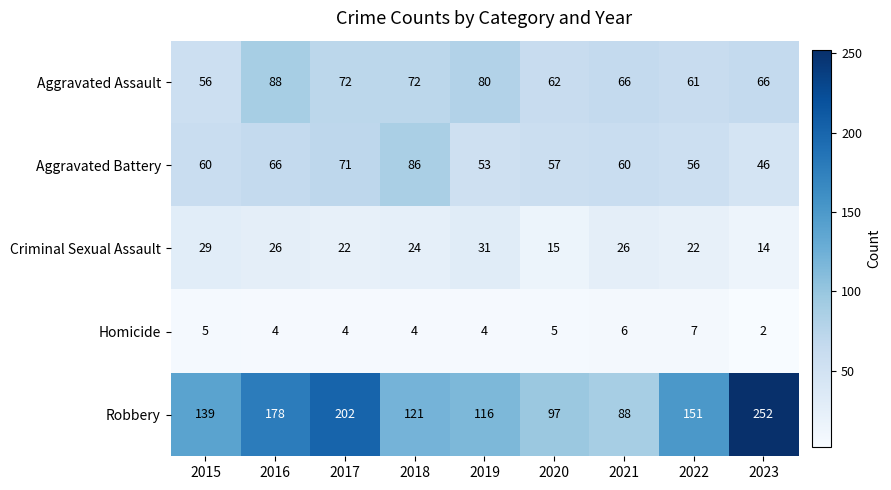

At which category is the sum across all series the highest?

2023